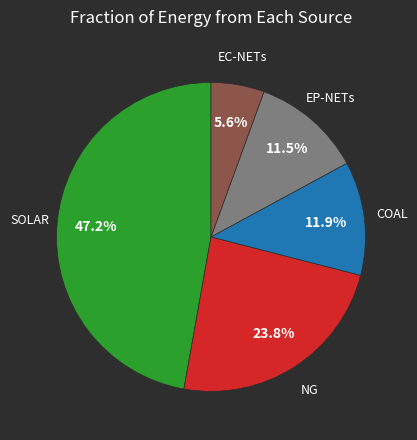

Is there any slice that represents more than half of the pie?

No